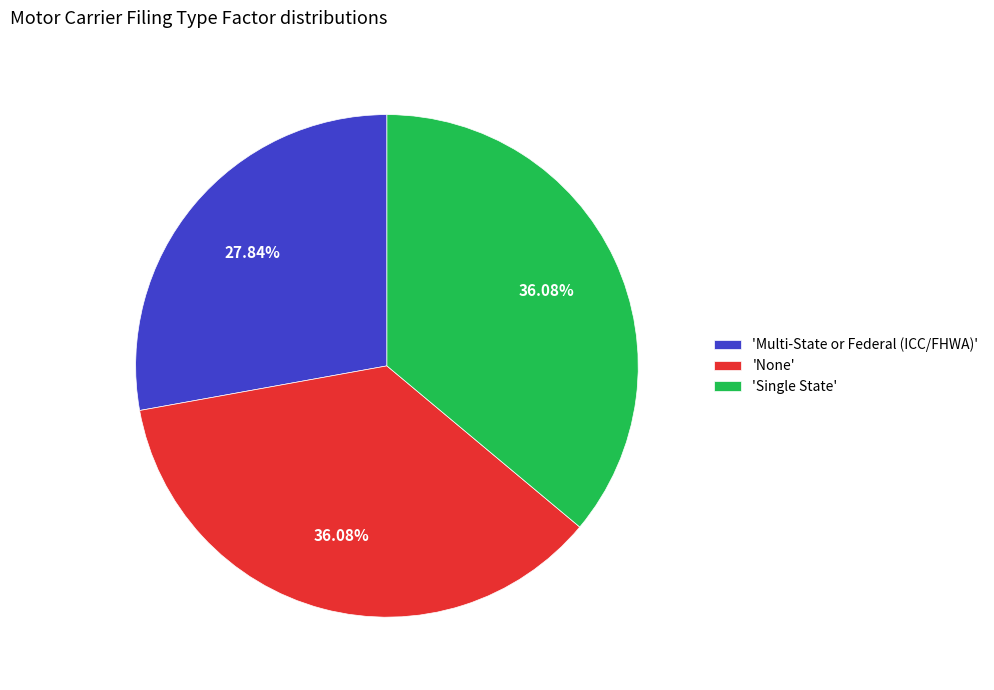

Does 'None' represent more than half of the total?

No